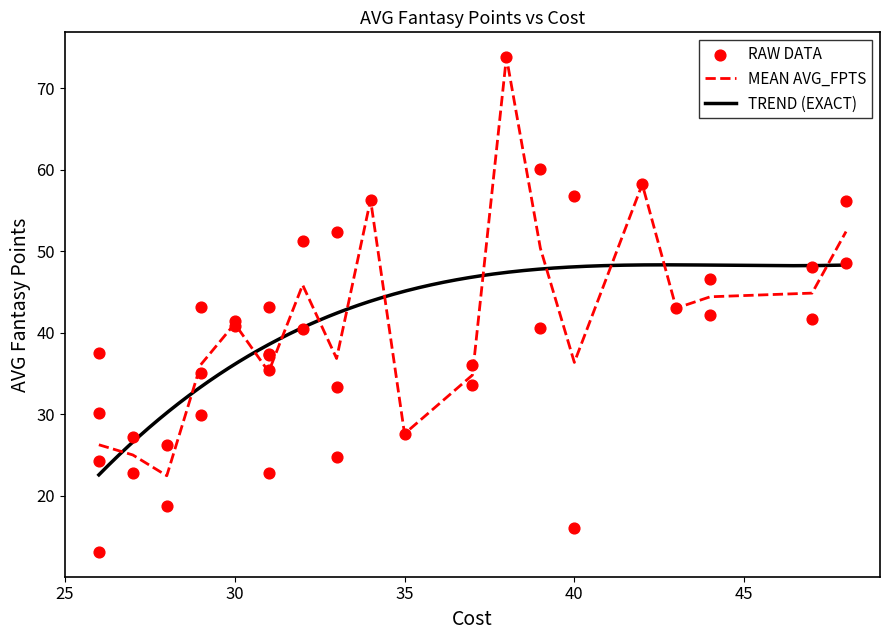

The value of MEAN AVG_FPTS at 40 is 36.4. True or false?

True